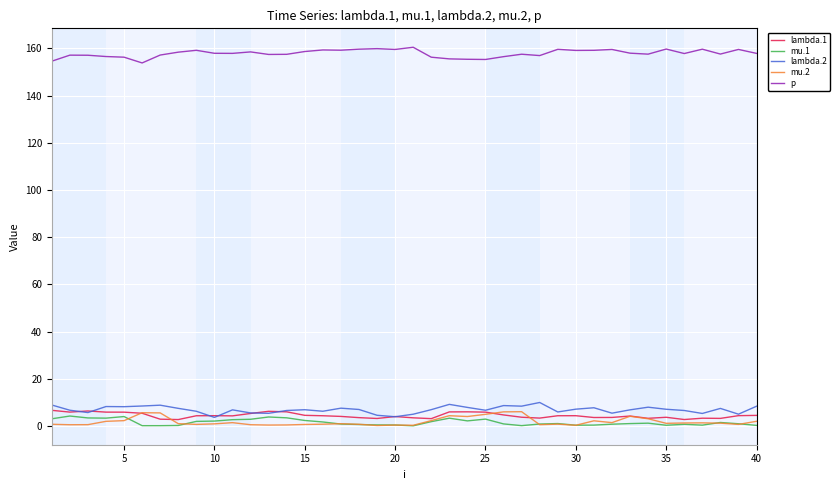

What is the minimum value for lambda.2?

3.6